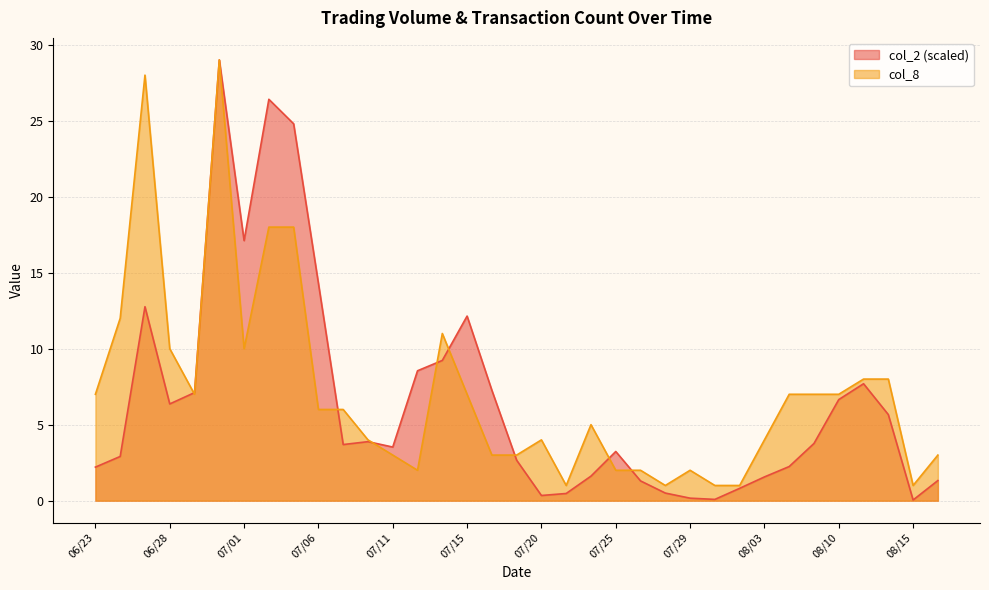

Read the col_8 value at 07/12.

2.0